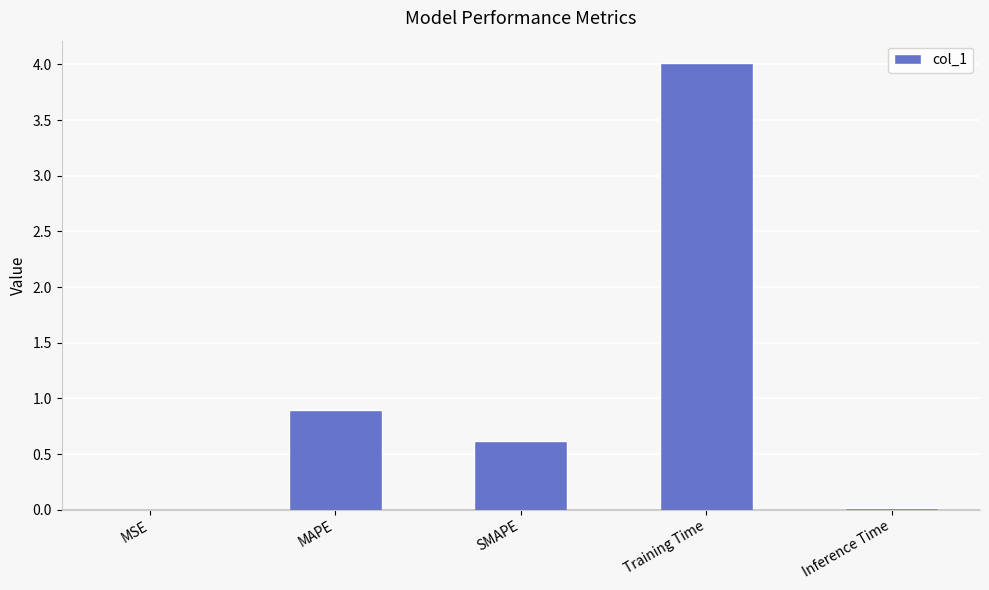

The value at MAPE is 0.9. True or false?

True